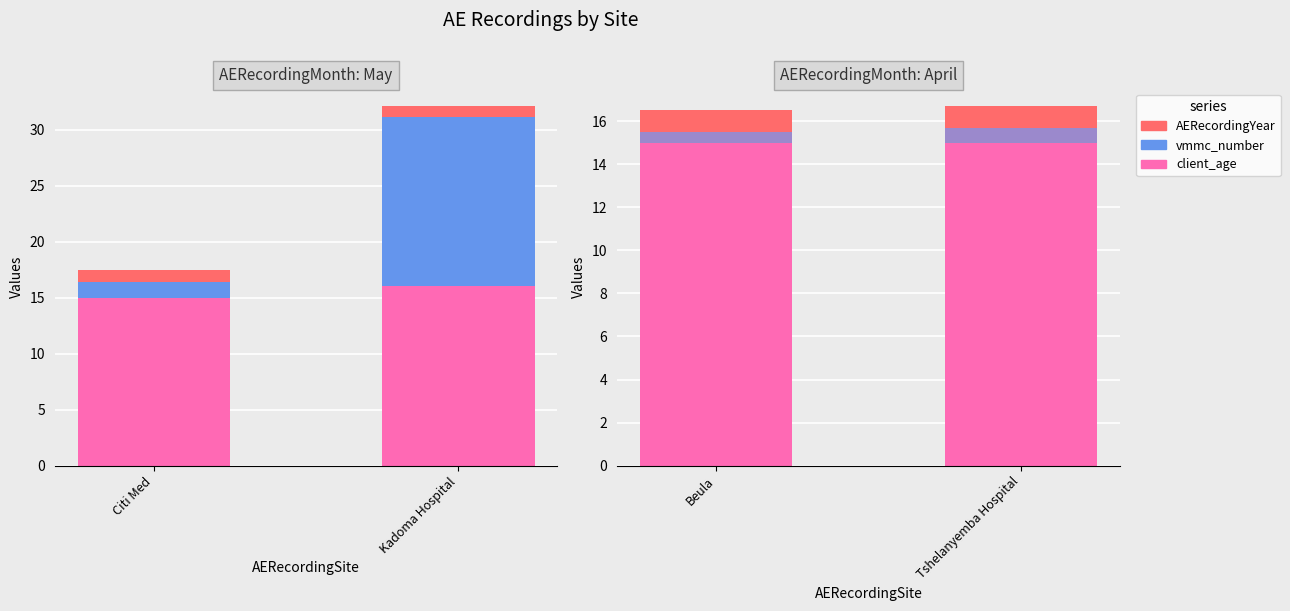

How many bars are there in each group?

3